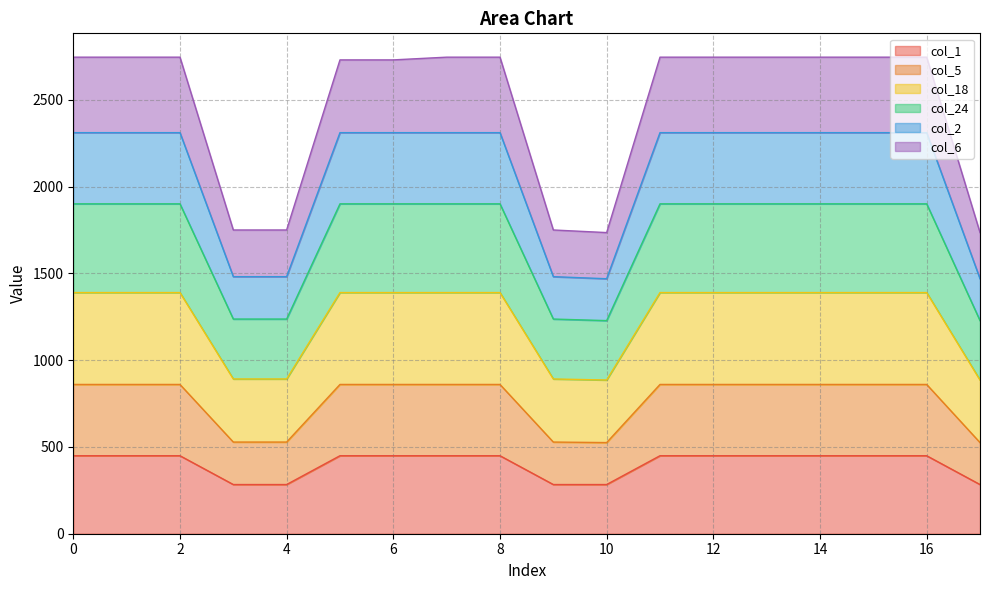

Is it true that col_2 equals 801.0 at 10?

False